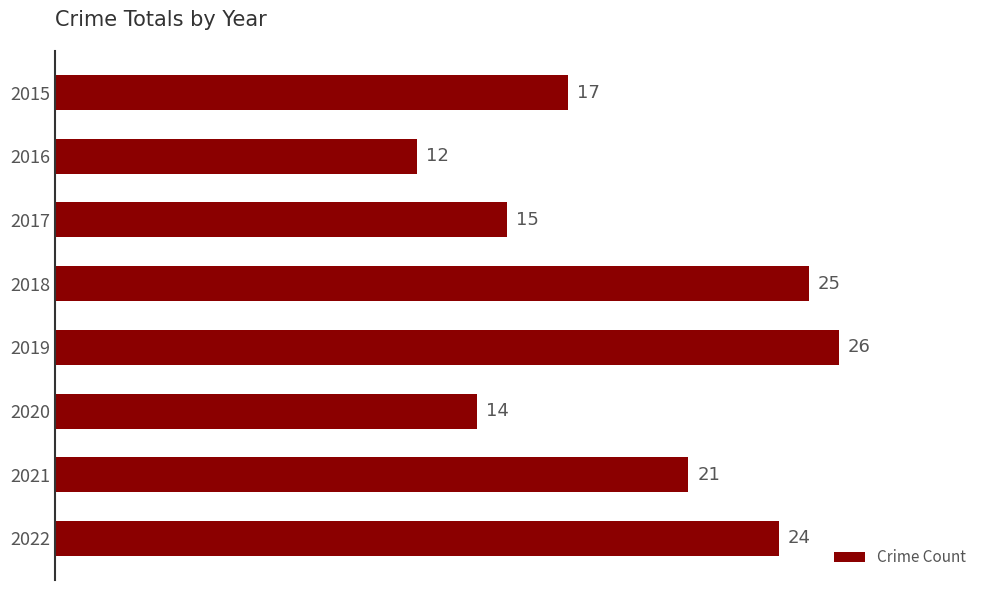

Count the number of categories in the chart.

8